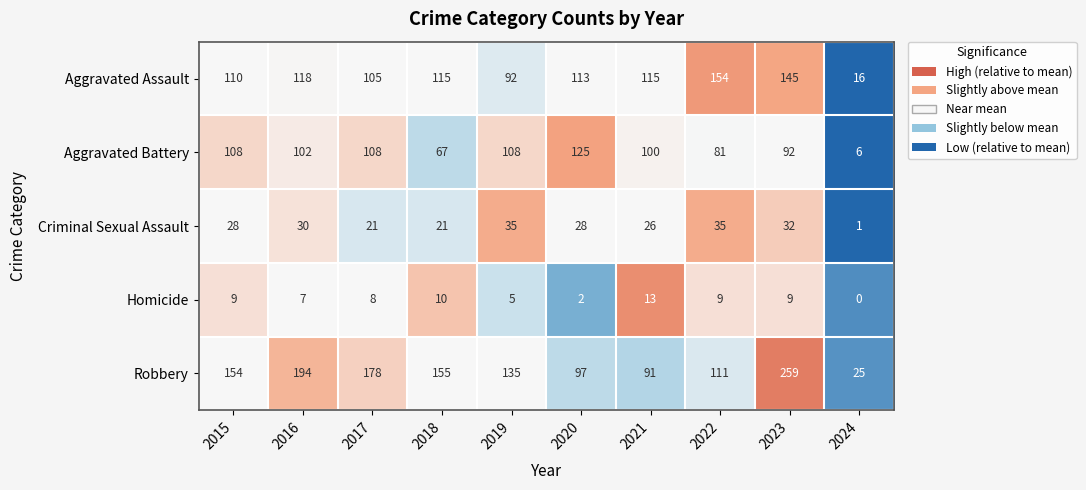

Is it true that Criminal Sexual Assault equals 30 at 2016?

True